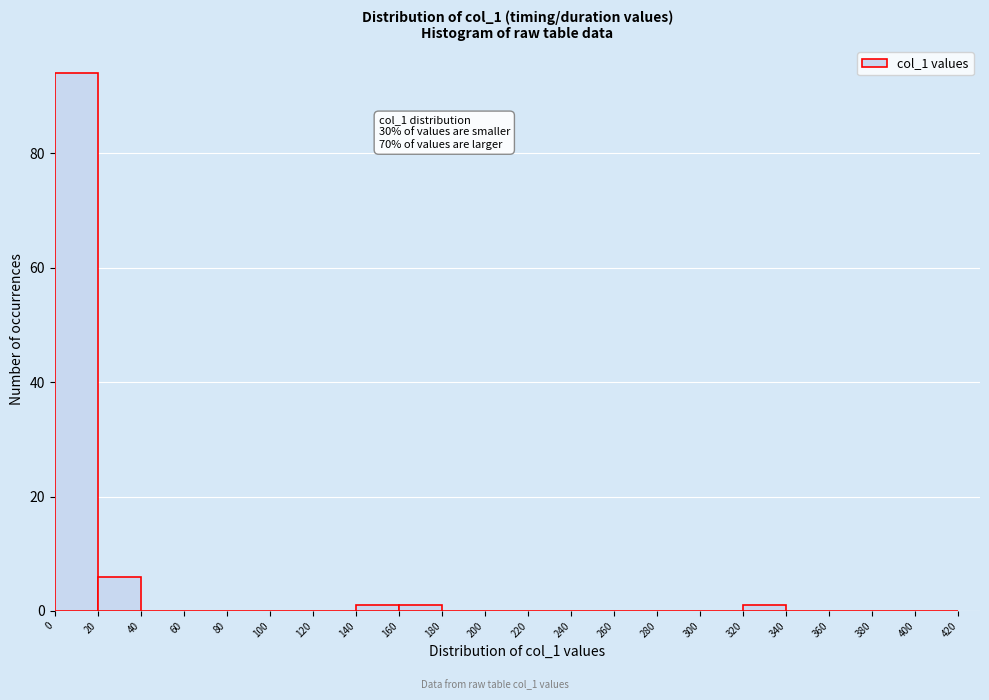

Which range on the x-axis has the tallest bar?

0 to 20